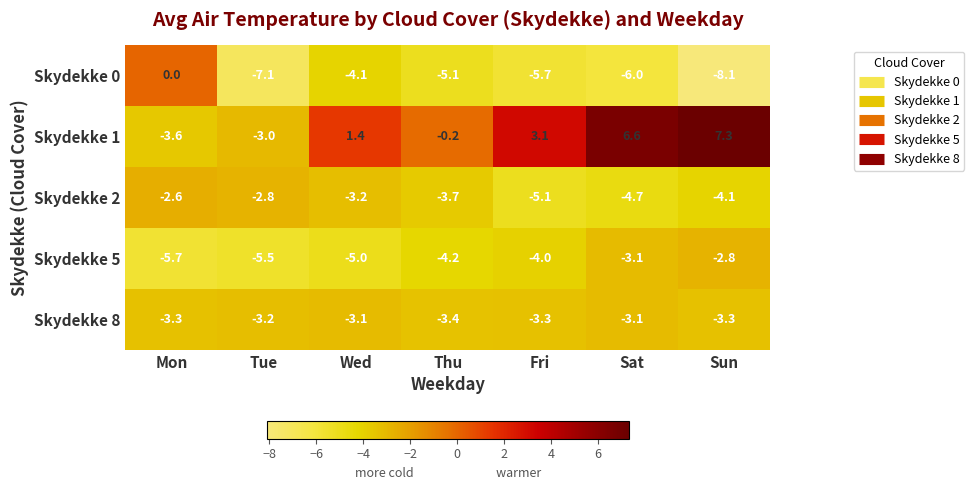

At Mon, list the series in order from largest to smallest.

Skydekke 0, Skydekke 2, Skydekke 8, Skydekke 1, Skydekke 5